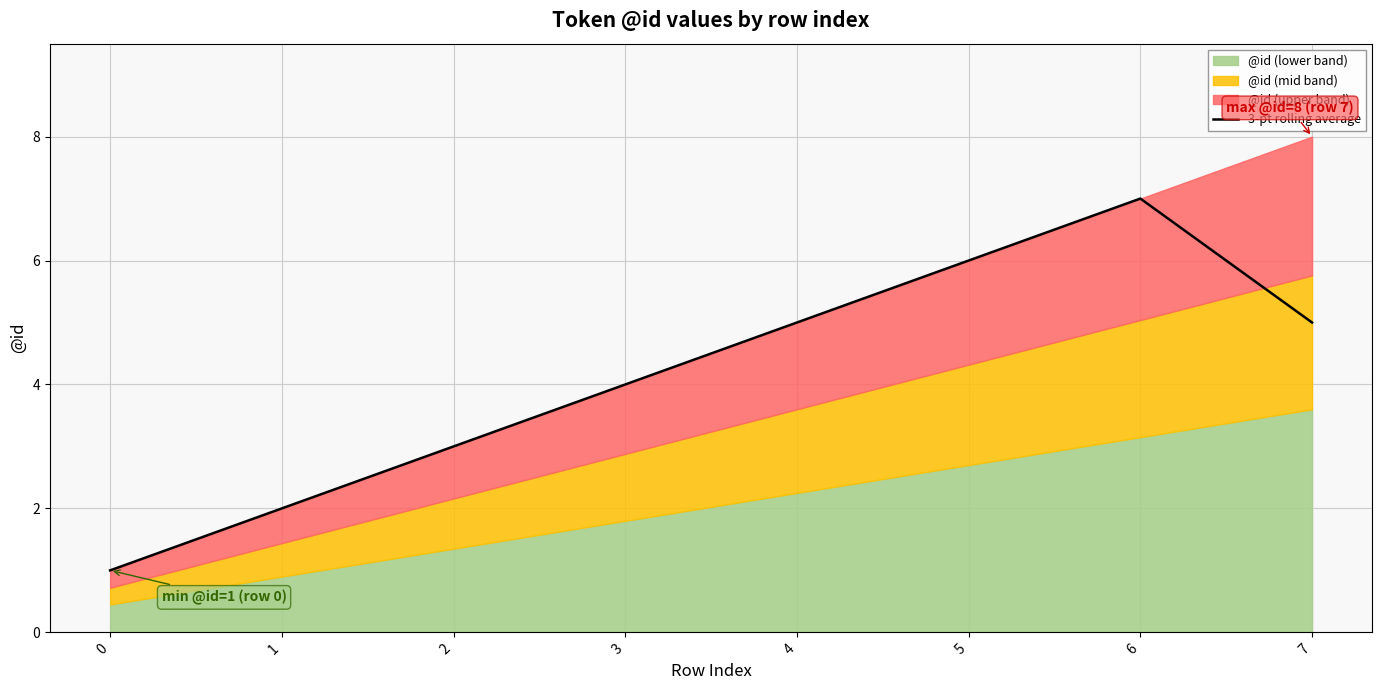

The value at 2 is 2.0. True or false?

False